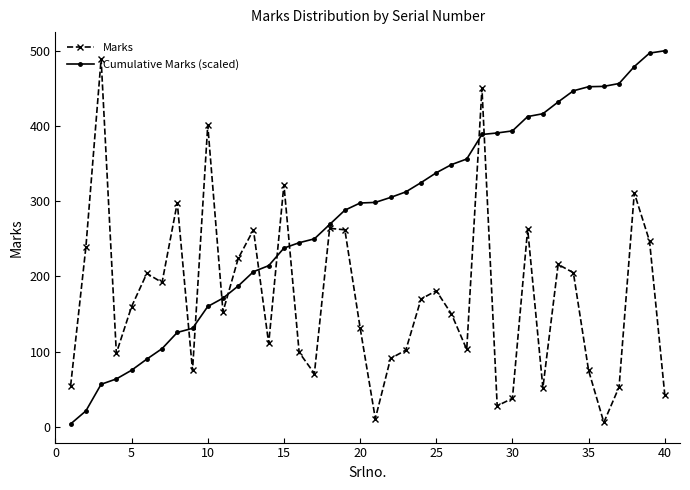

True or false: Marks has more than 2 points higher than both neighbors.

True